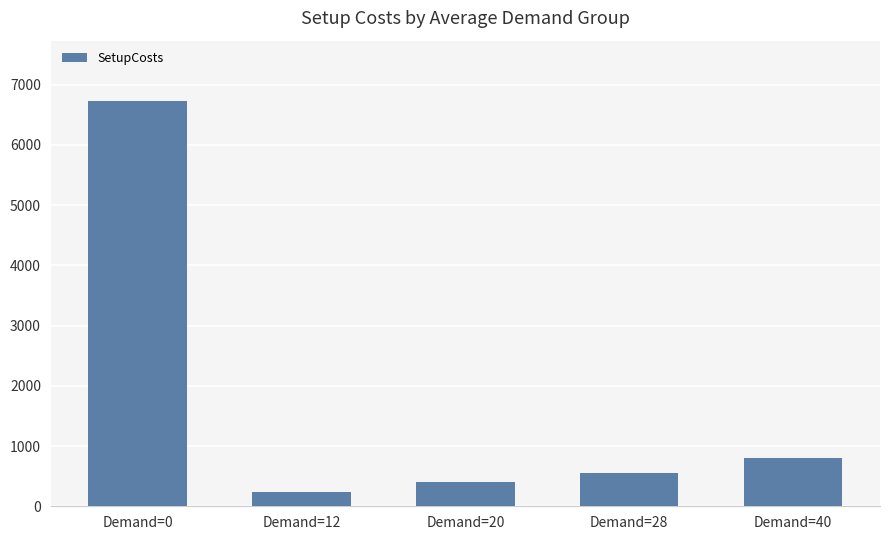

Are the bars grouped side by side (vs. stacked)?

No